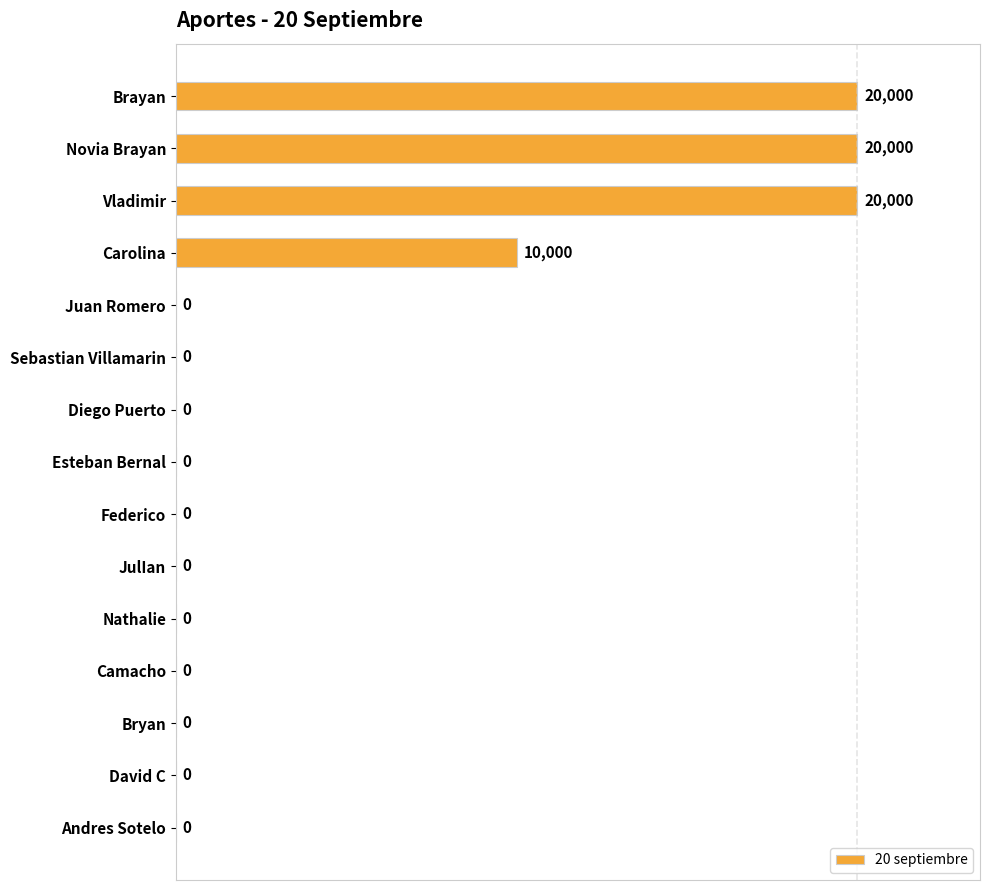

Is it true that the value at JulIan is -7197?

False